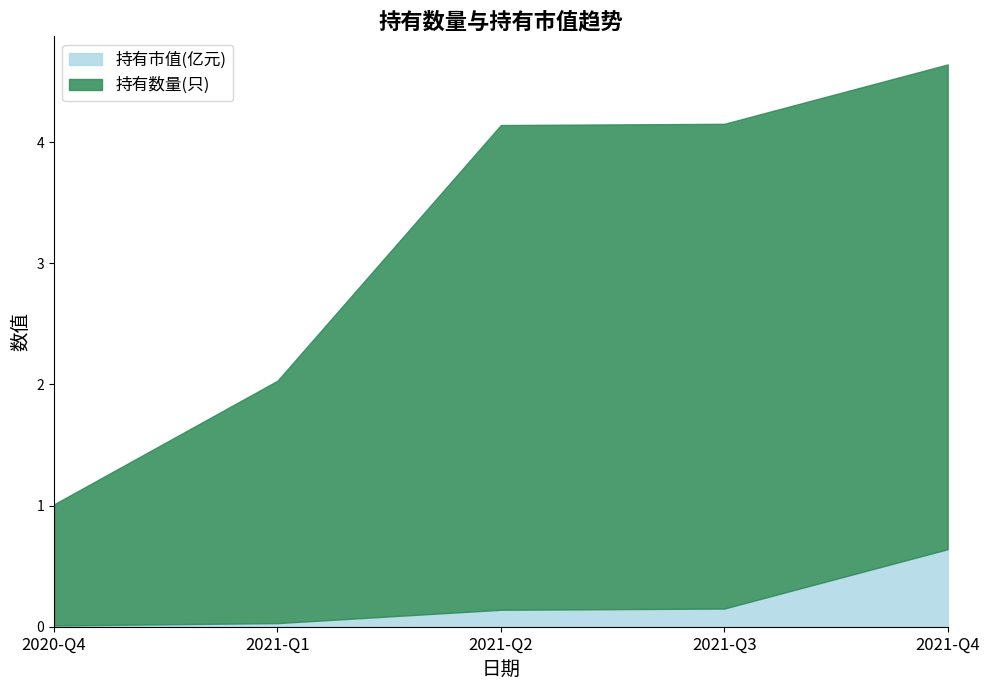

Count the number of categories in the chart.

5